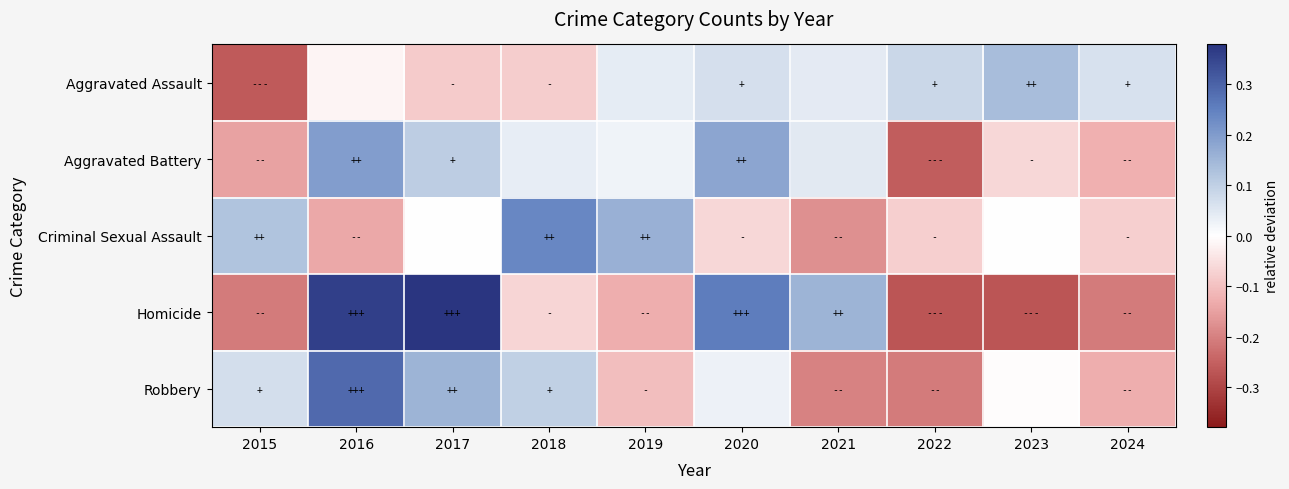

Which series has the largest range (max minus min)?

Homicide